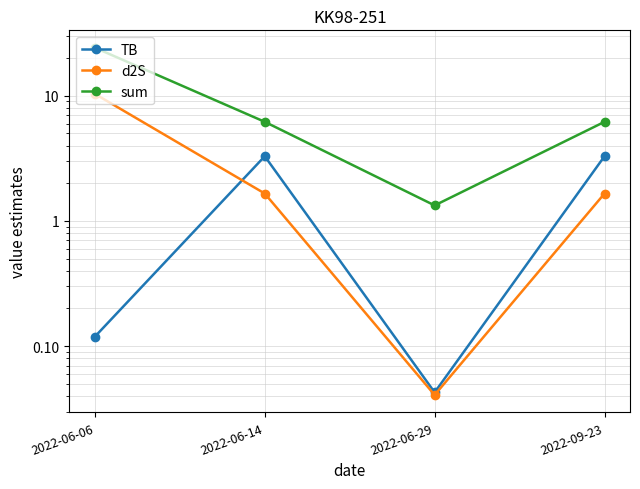

Between which two adjacent categories do d2S and TB first intersect?

2022-06-06 and 2022-06-14